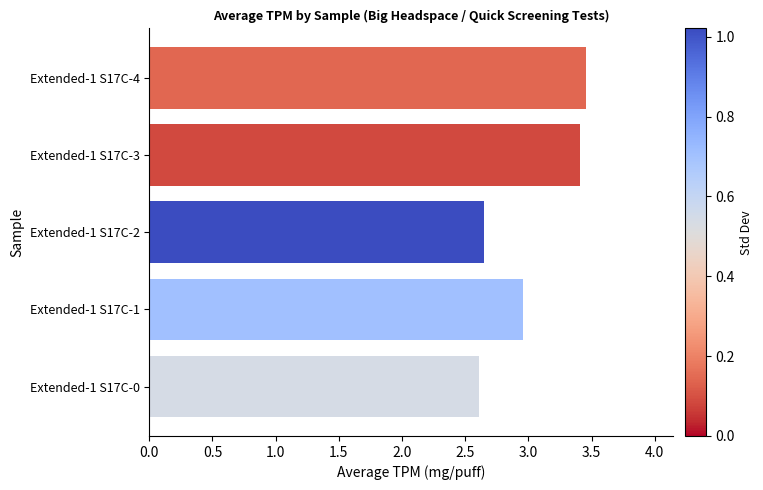

What is the difference between the second highest and second lowest values?

0.8